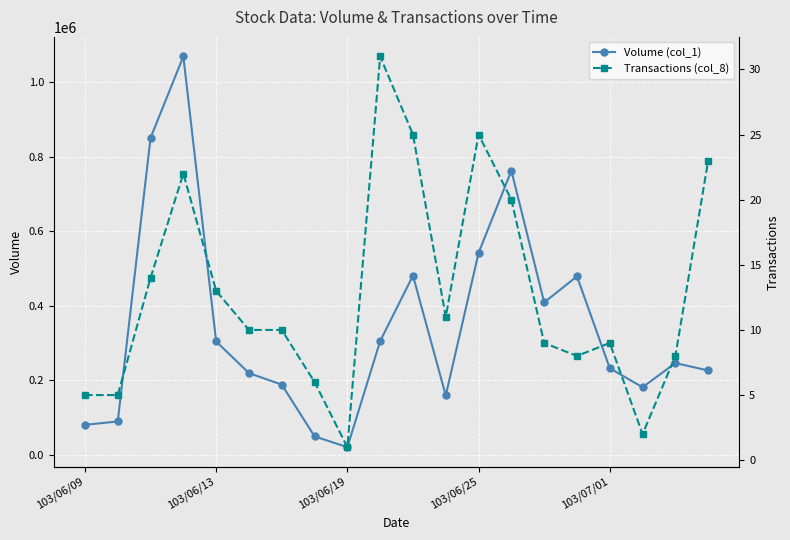

Reading right to left, transcribe all the data shown in this chart.

Volume (col_1): 226000	246000	181000	232000	479000	409000	763000	542000	159000	481000	305000	20000	49000	188000	219000	304000	1070000	851000	89000	80000
Transactions (col_8): 23	8	2	9	8	9	20	25	11	25	31	1	6	10	10	13	22	14	5	5